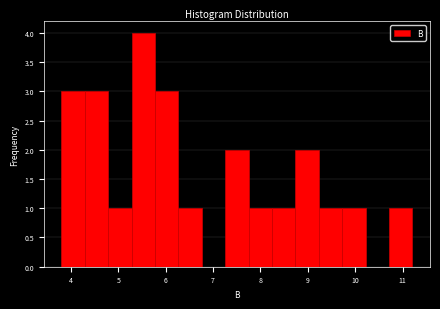

How tall is the bar that spans 9.7 to 10.2 on the x-axis? Neither the bar edges nor the heights are printed on the chart, so give them approximately, as read against the axes.

1